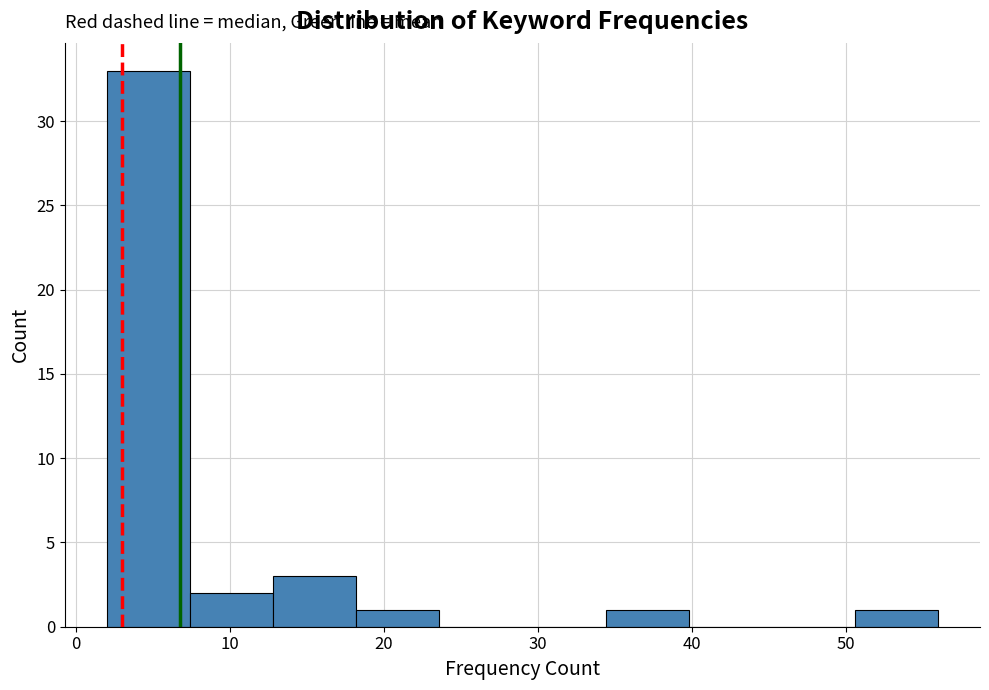

What is the height of the bar covering 18.2 to 23.6 on the x-axis? Neither the bar edges nor the heights are printed on the chart, so give them approximately, as read against the axes.

1